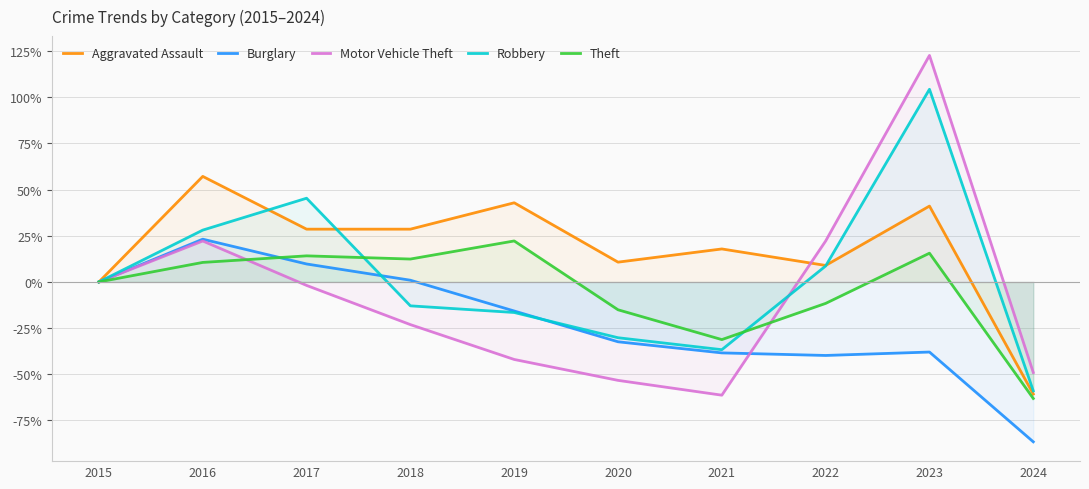

Which series ends up on top after the final intersection of Theft and Motor Vehicle Theft?

Motor Vehicle Theft